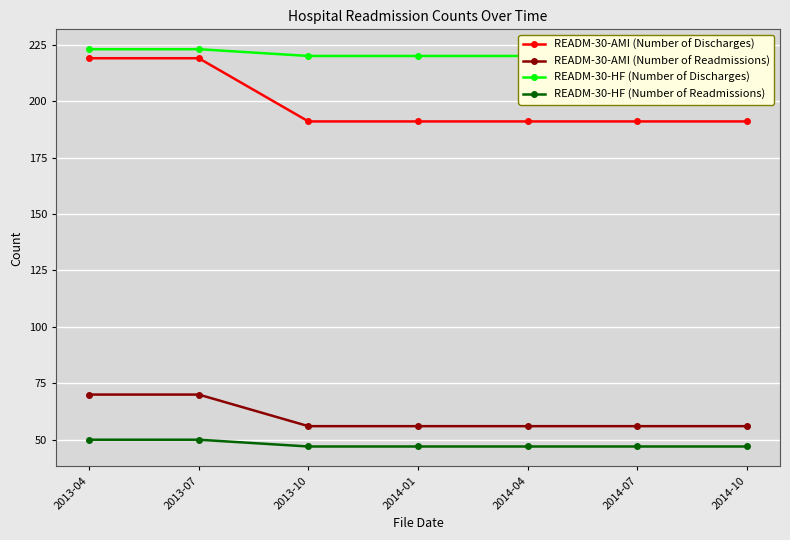

What is the maximum value for READM-30-HF (Number of Discharges)?

223